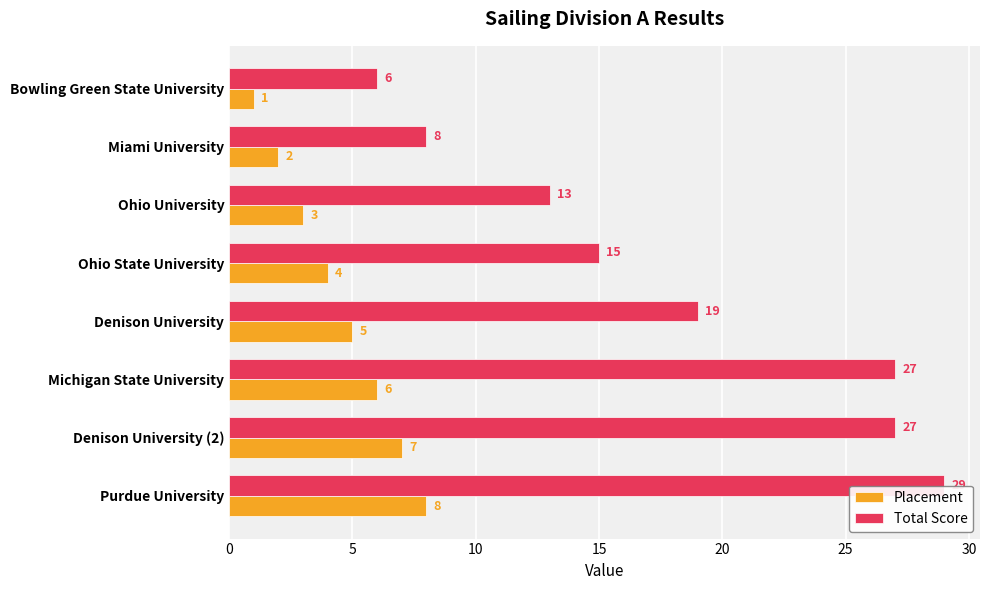

Which series has the largest range (max minus min)?

Total Score